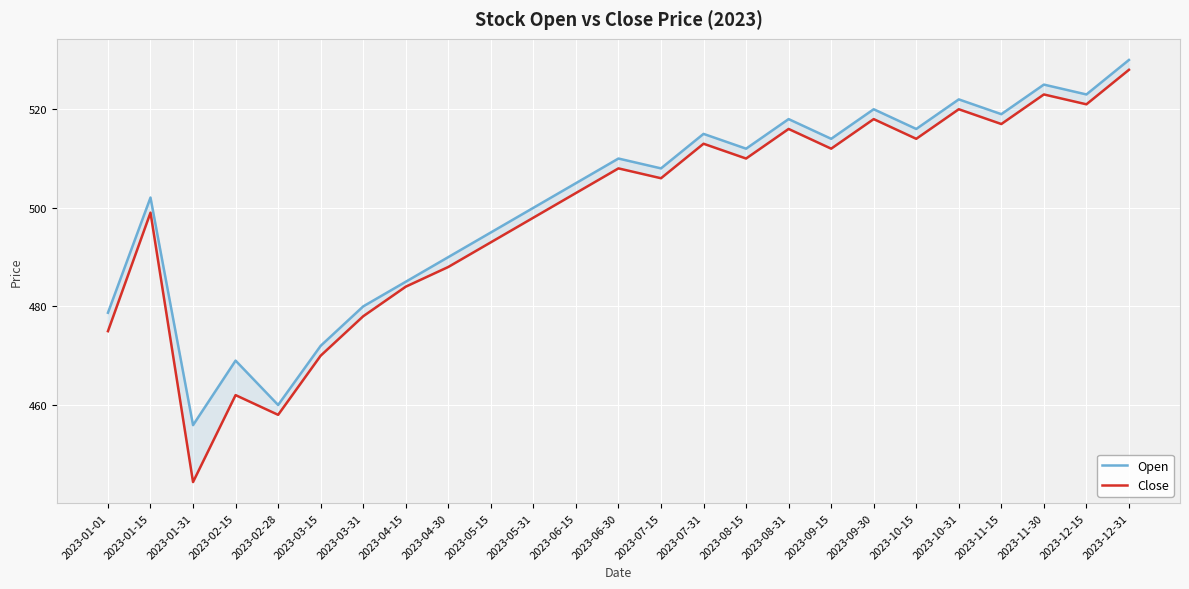

The value of Close at 2023-12-31 is 155.9. True or false?

False